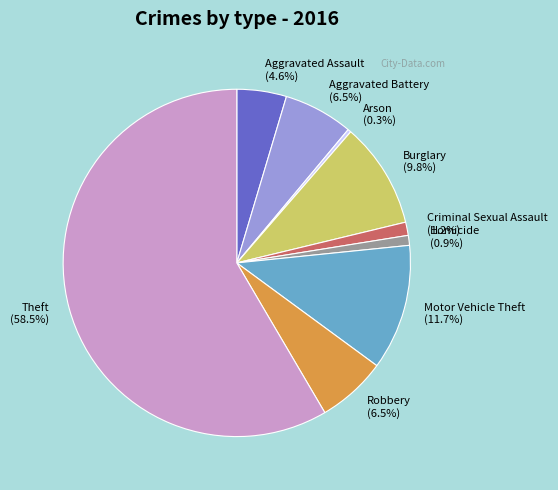

Is it true that Aggravated Assault is 18% of the pie?

False